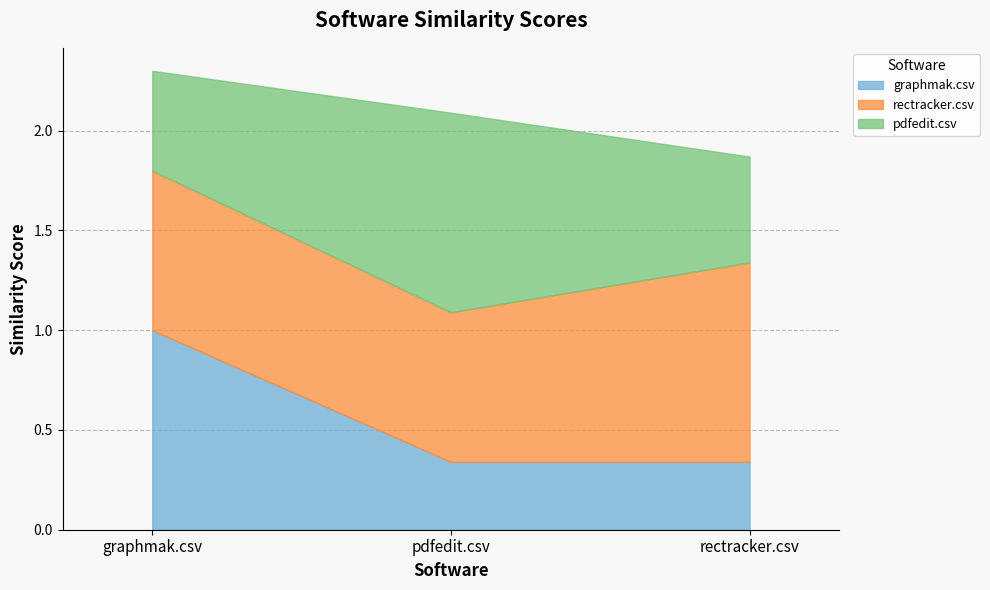

Between graphmak.csv and rectracker.csv, which series saw the biggest shift?

graphmak.csv